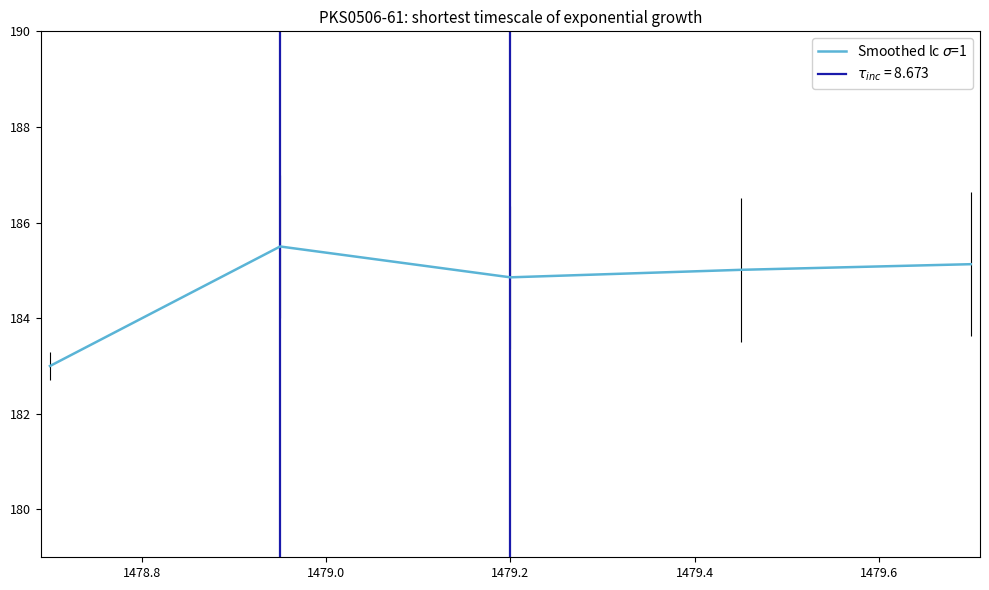

Is this an area chart (filled region under the line)?

No